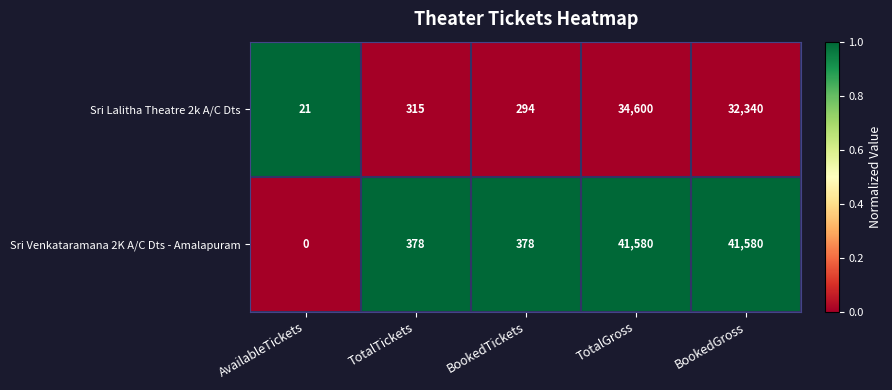

The value of Sri Lalitha Theatre 2k A/C Dts at BookedGross is 32340. True or false?

True